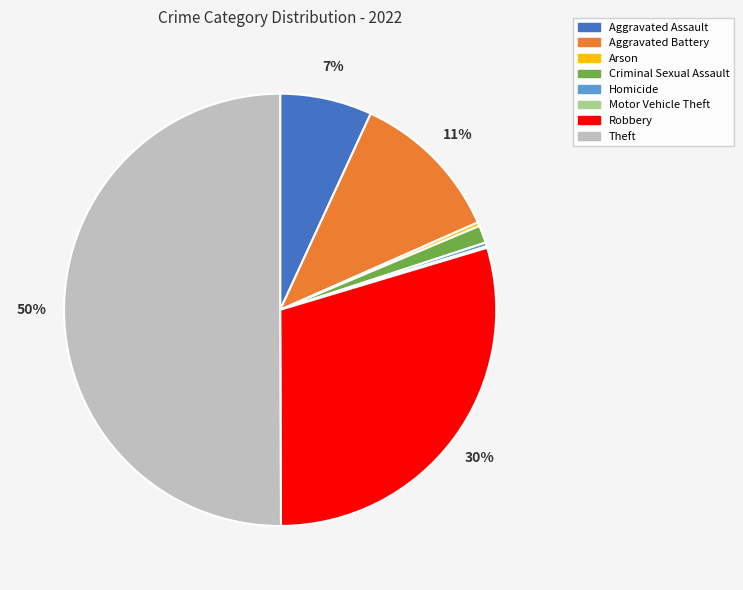

Is it true that Aggravated Assault is 21% of the pie?

False